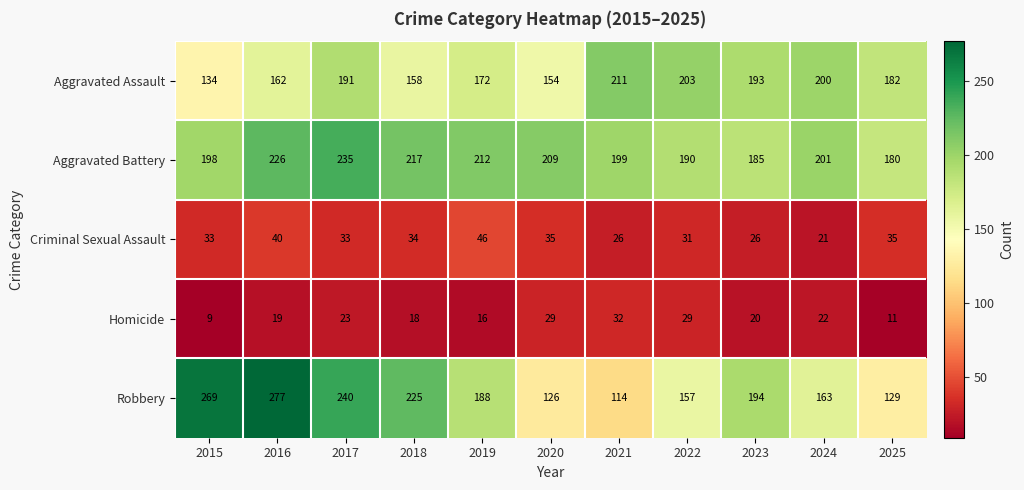

What is the difference between the second highest and minimum values in the Aggravated Assault series?

69